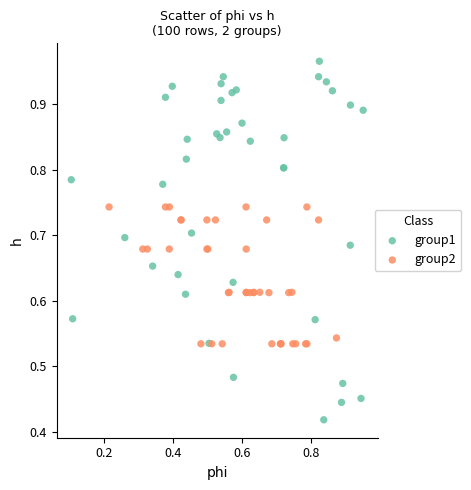

Which series contains the highest Y value?

group1